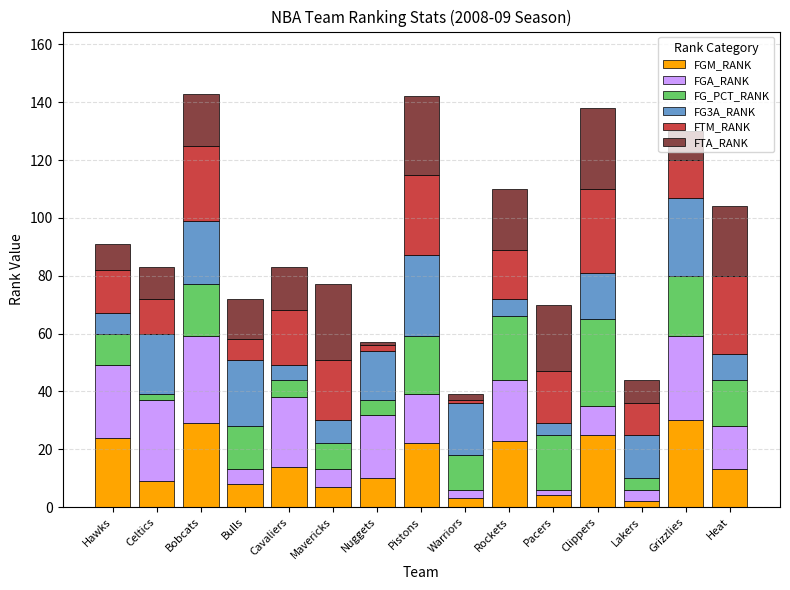

What is the maximum value for FGM_RANK?

30